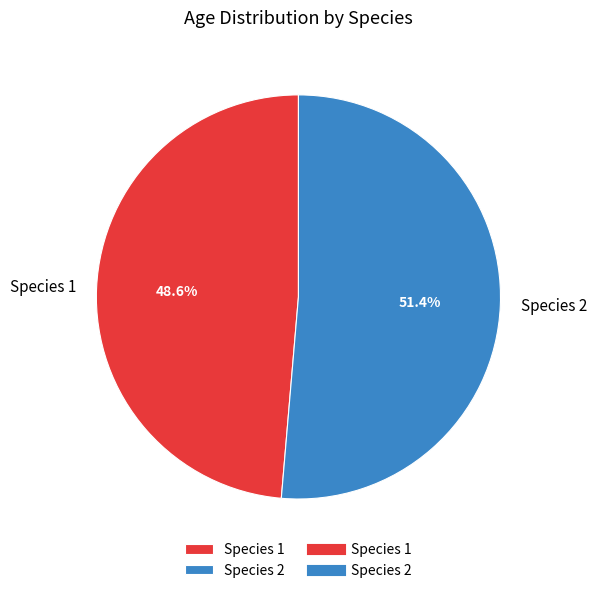

To the nearest percent, what is the average slice percentage?

50%